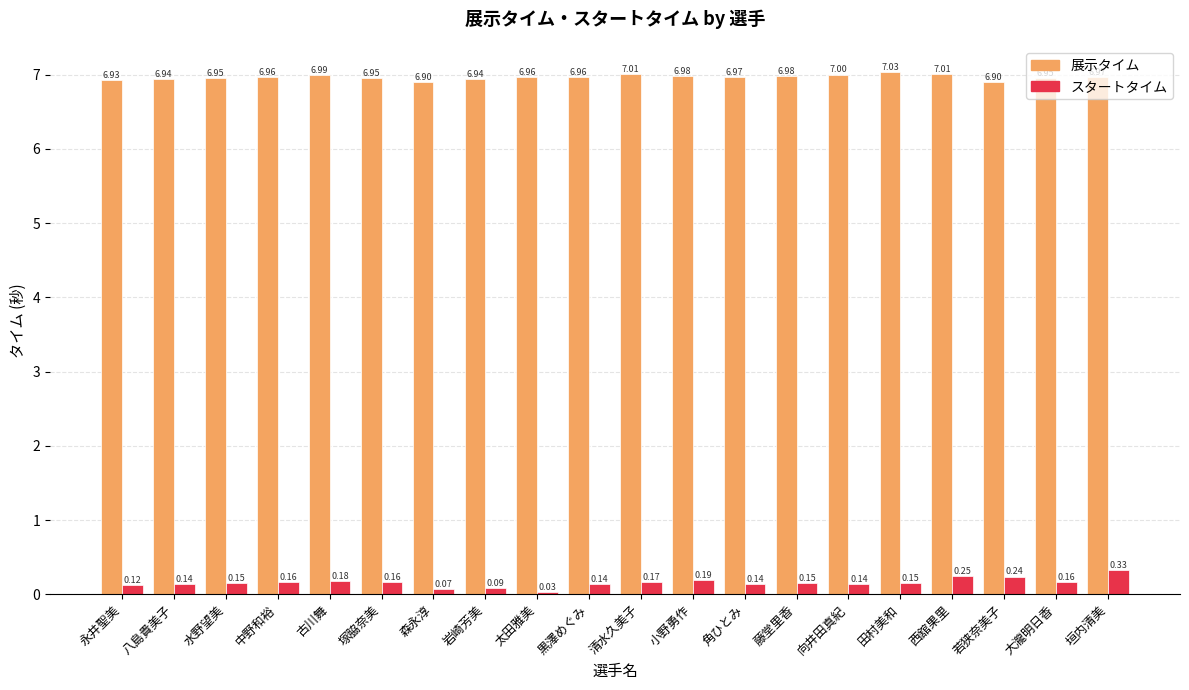

What is the greatest value displayed?

7.0